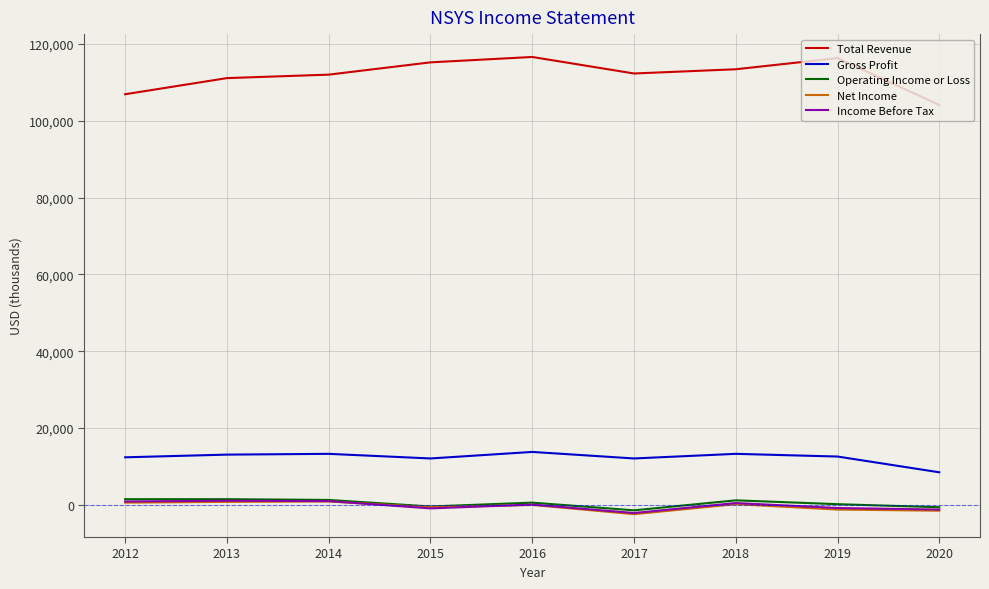

Between 2012 and 2020, which series saw the biggest shift?

Gross Profit